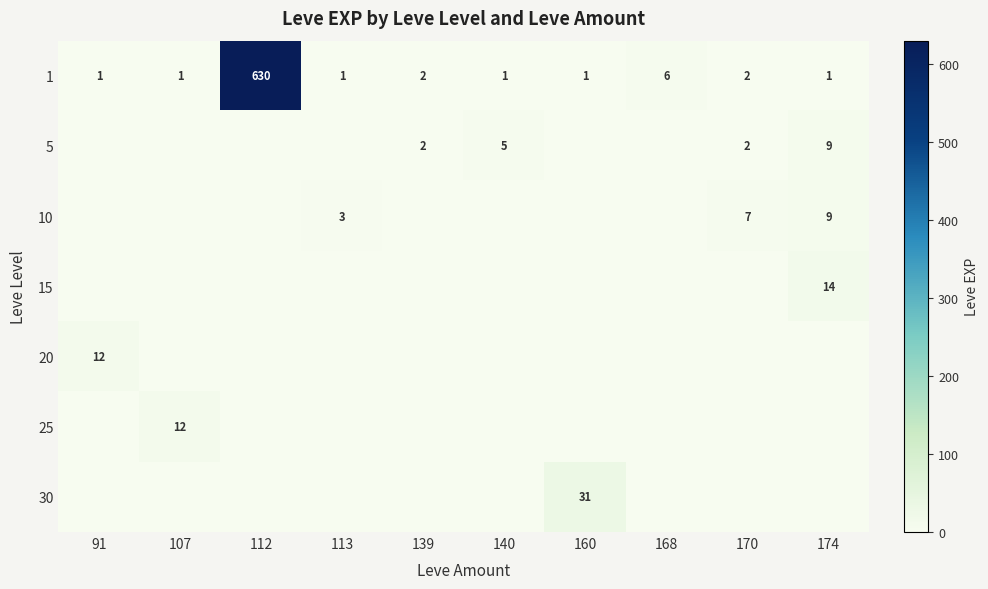

Which category has the lowest value across all series?

91